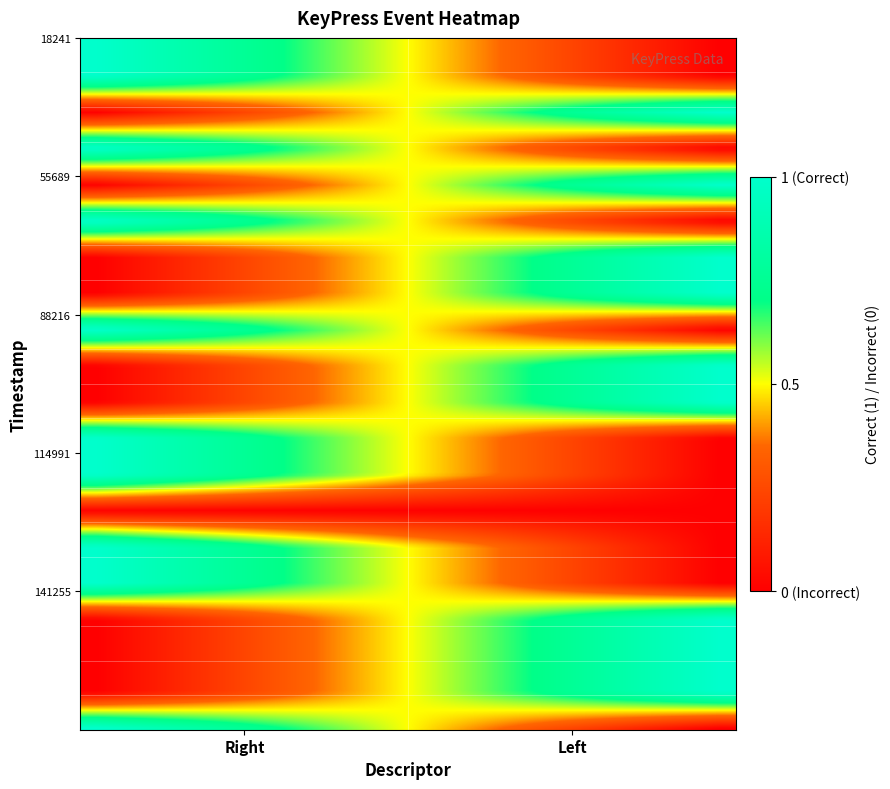

How many distinct data groups are displayed?

20